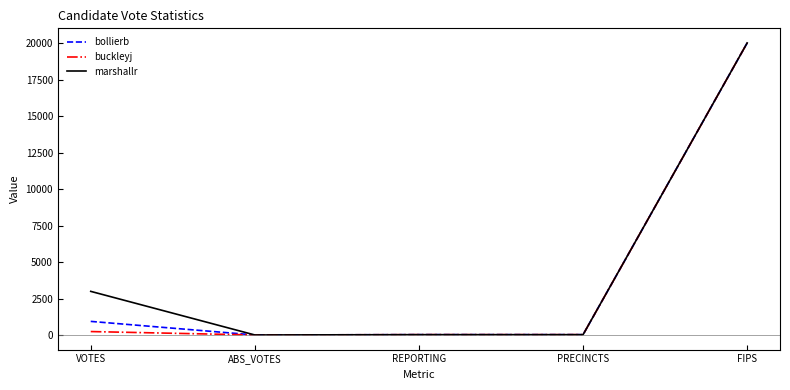

What are all the series names shown in the legend?

bollierb, buckleyj, marshallr